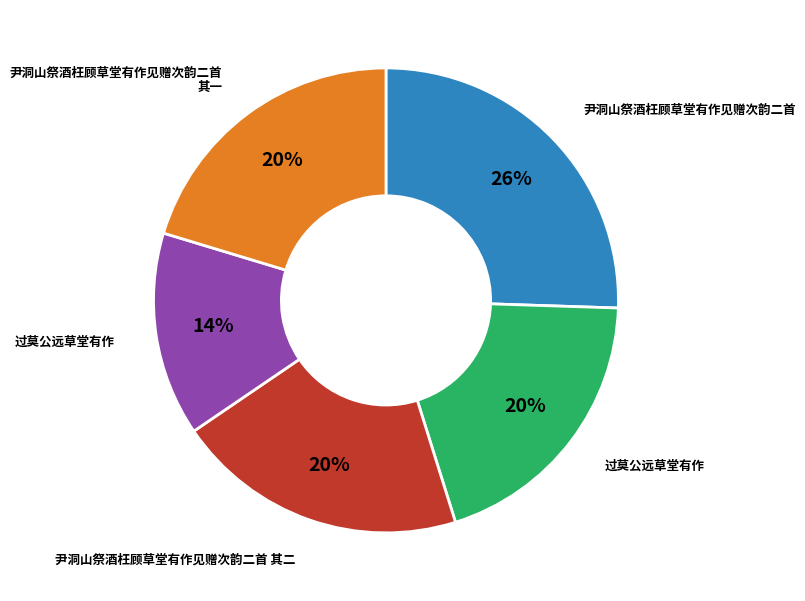

Is there any slice that represents more than half of the pie?

No